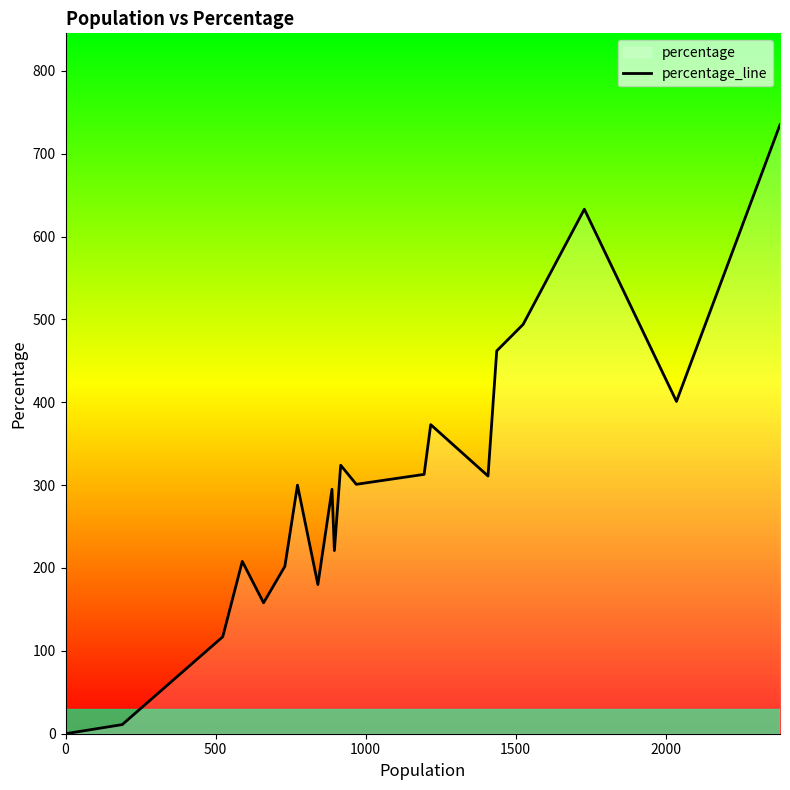

What is the maximum value shown in the chart?

735